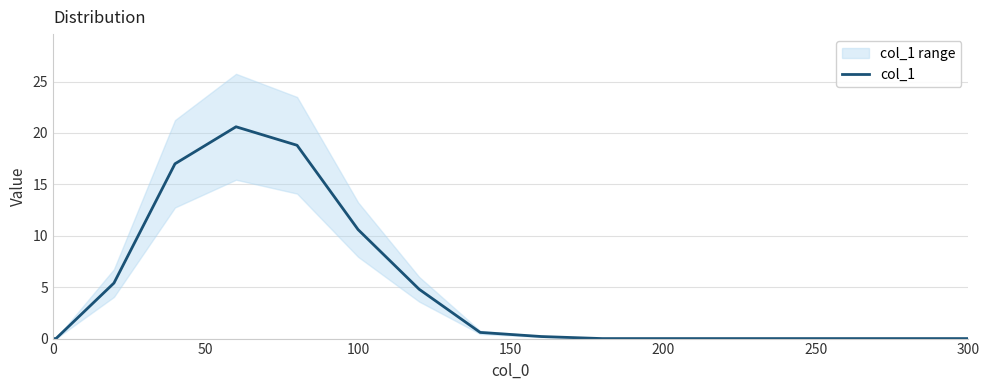

What is the maximum value for col_1?

20.6